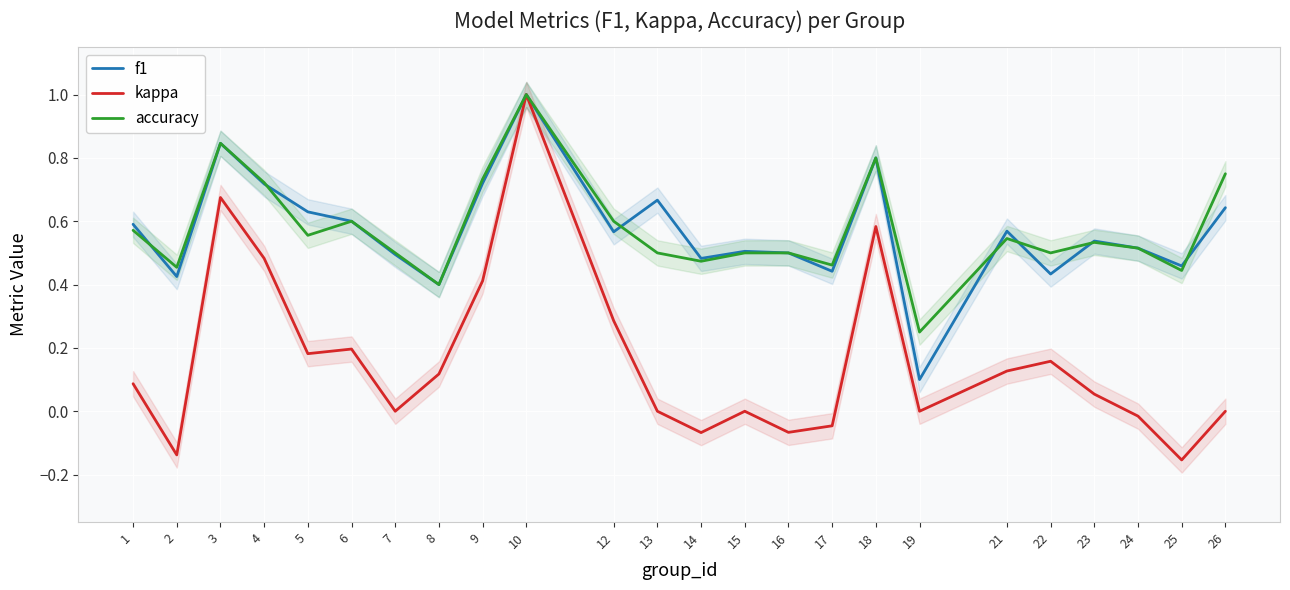

What are all the series names shown in the legend?

f1, kappa, accuracy